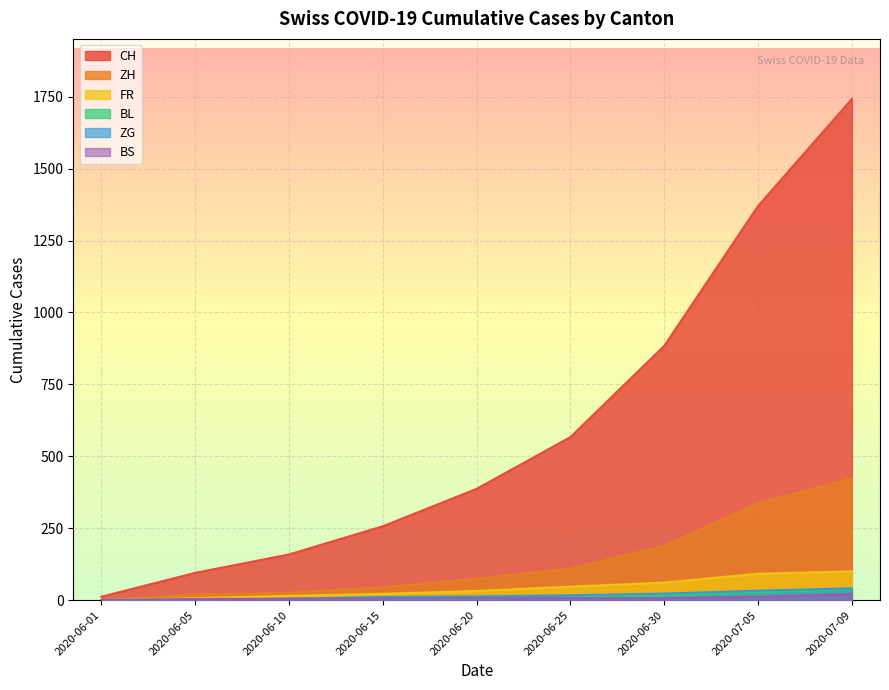

True or false: FR and ZG intersect in this chart.

False